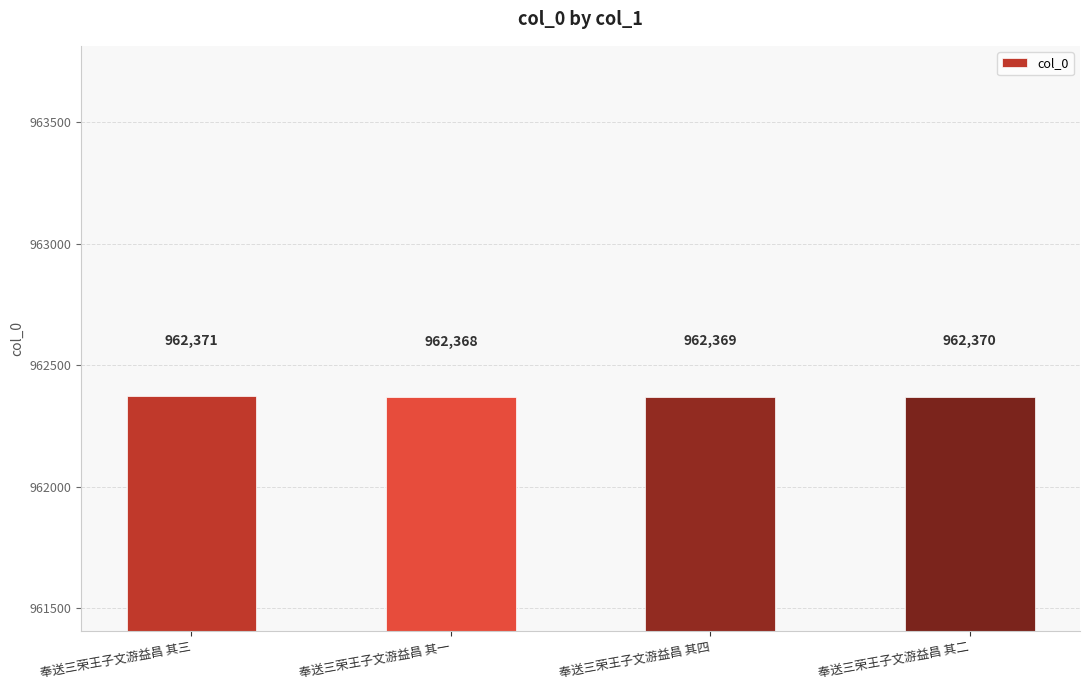

How many data points does each series have?

4